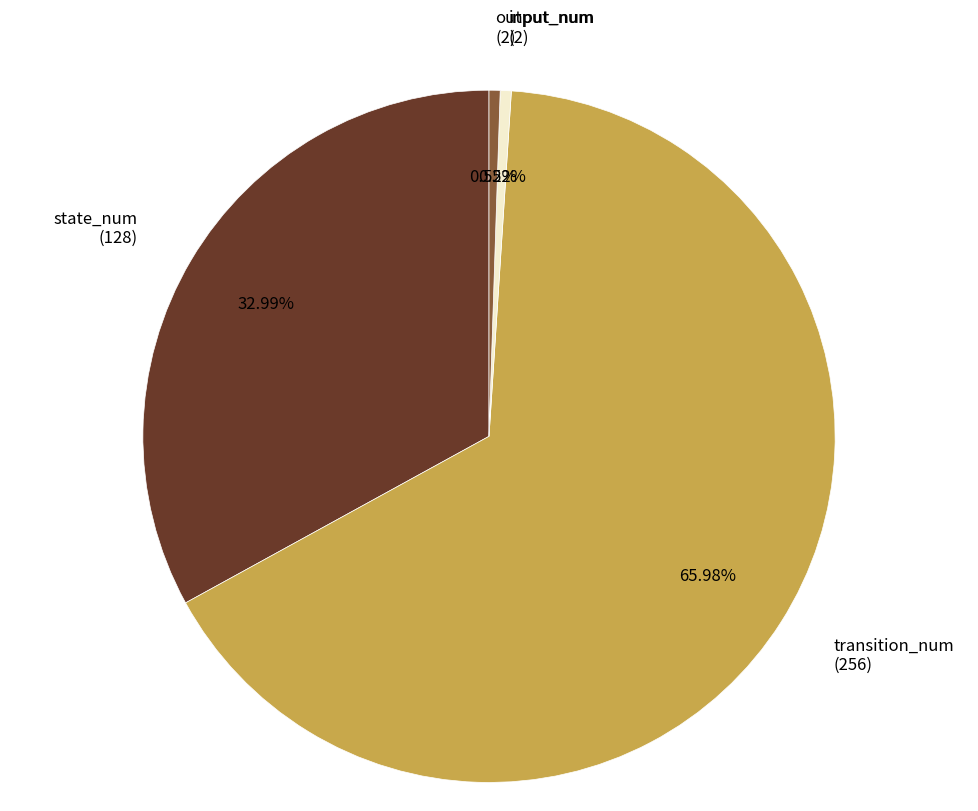

To the nearest percent, what is the average slice percentage?

25%